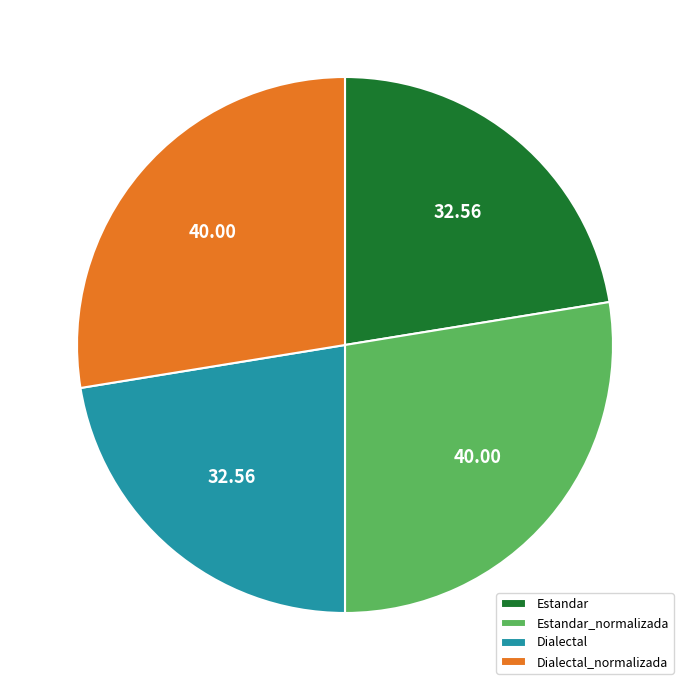

Does any single category account for the majority?

No